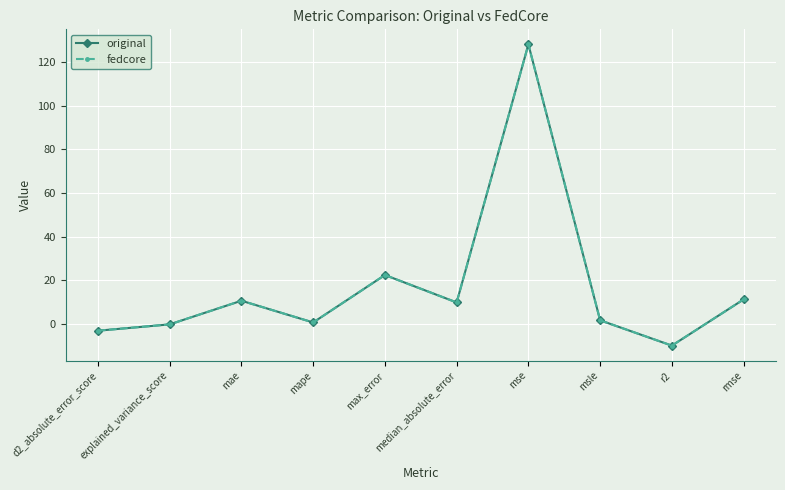

The original series shows 18.9 at rmse. True or false?

False